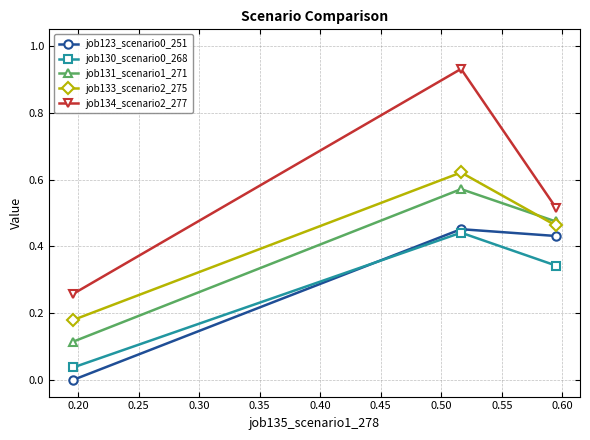

Which series has the largest total across all categories?

job134_scenario2_277